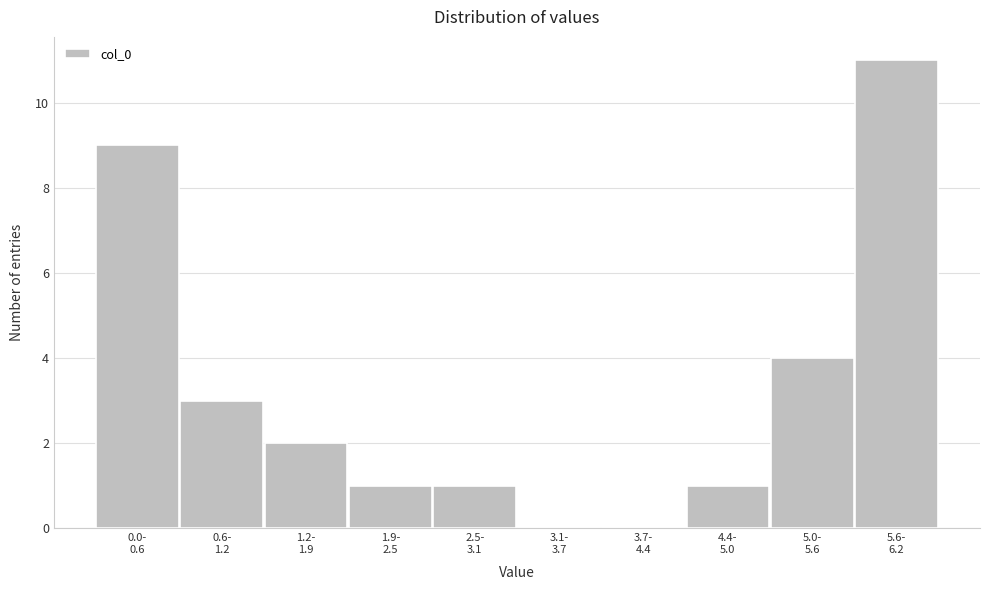

What is the greatest value displayed?

11